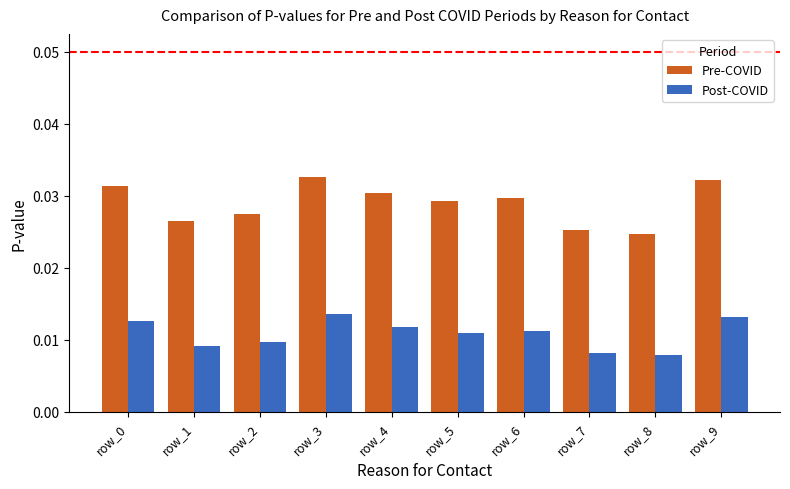

What is the sum of all Pre-COVID values?

0.3